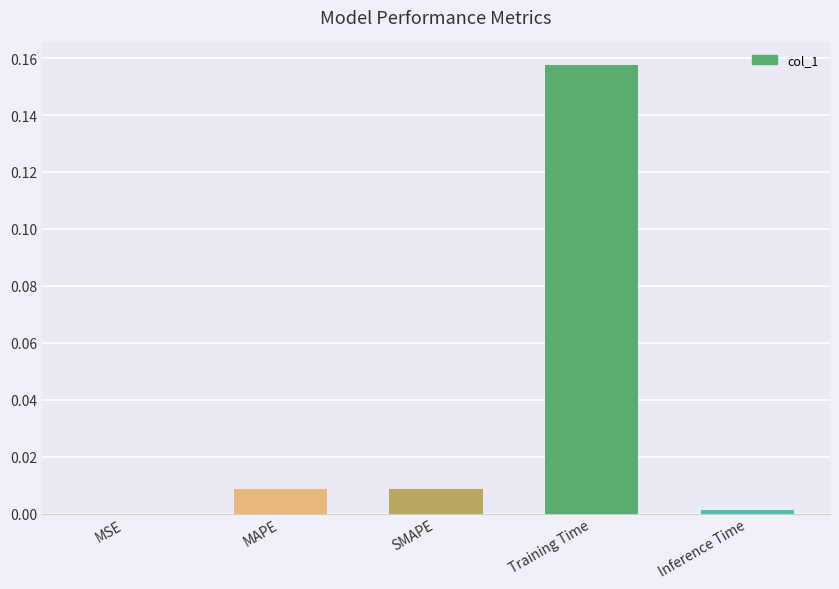

The value at MAPE is 0.0. True or false?

True